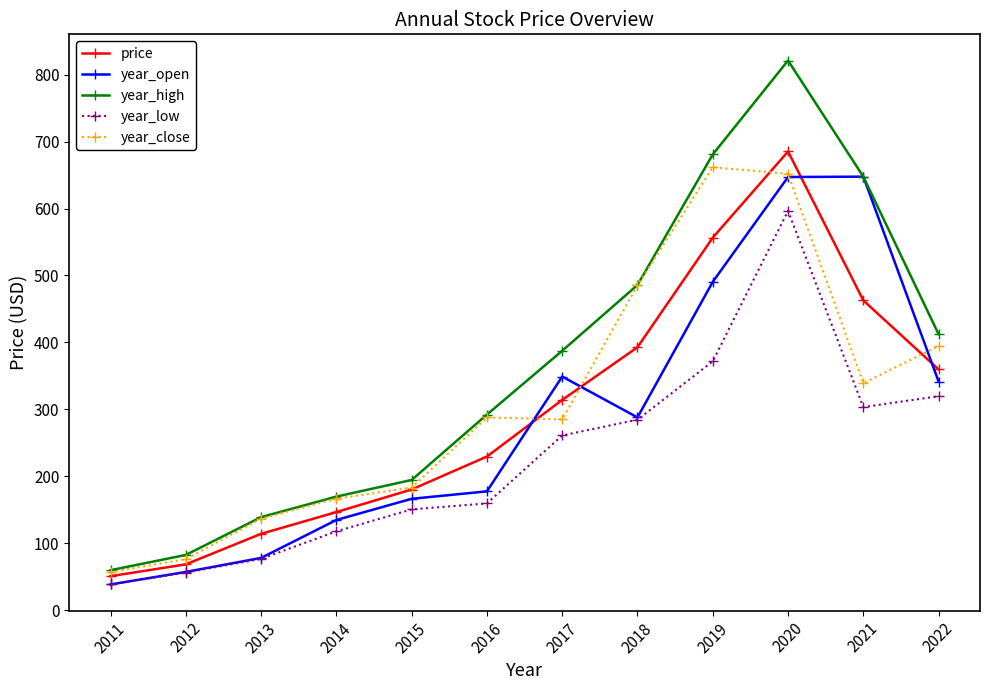

The price series shows 114.1 at 2013. True or false?

True